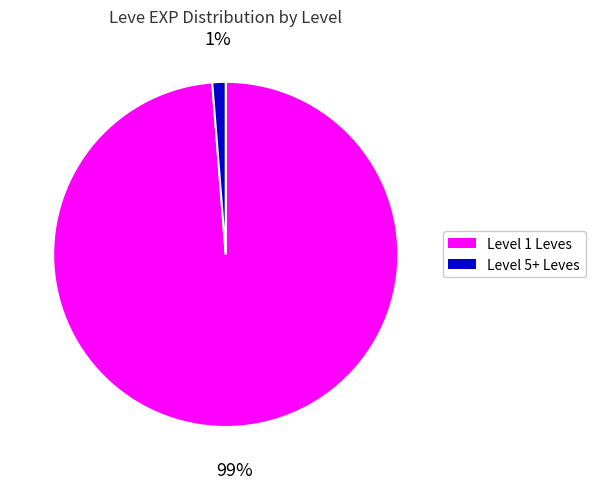

Is it true that Level 5+ Leves is 11% of the pie?

False